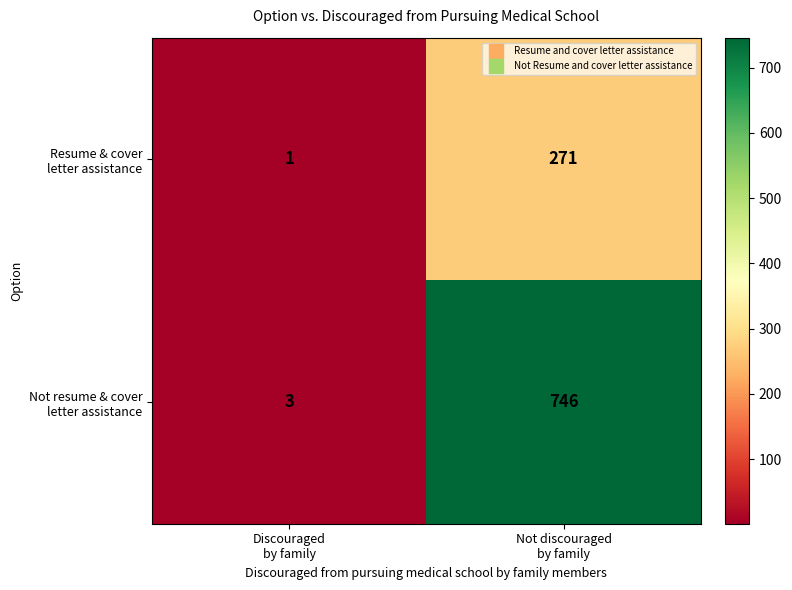

What is the maximum value shown in the chart?

746